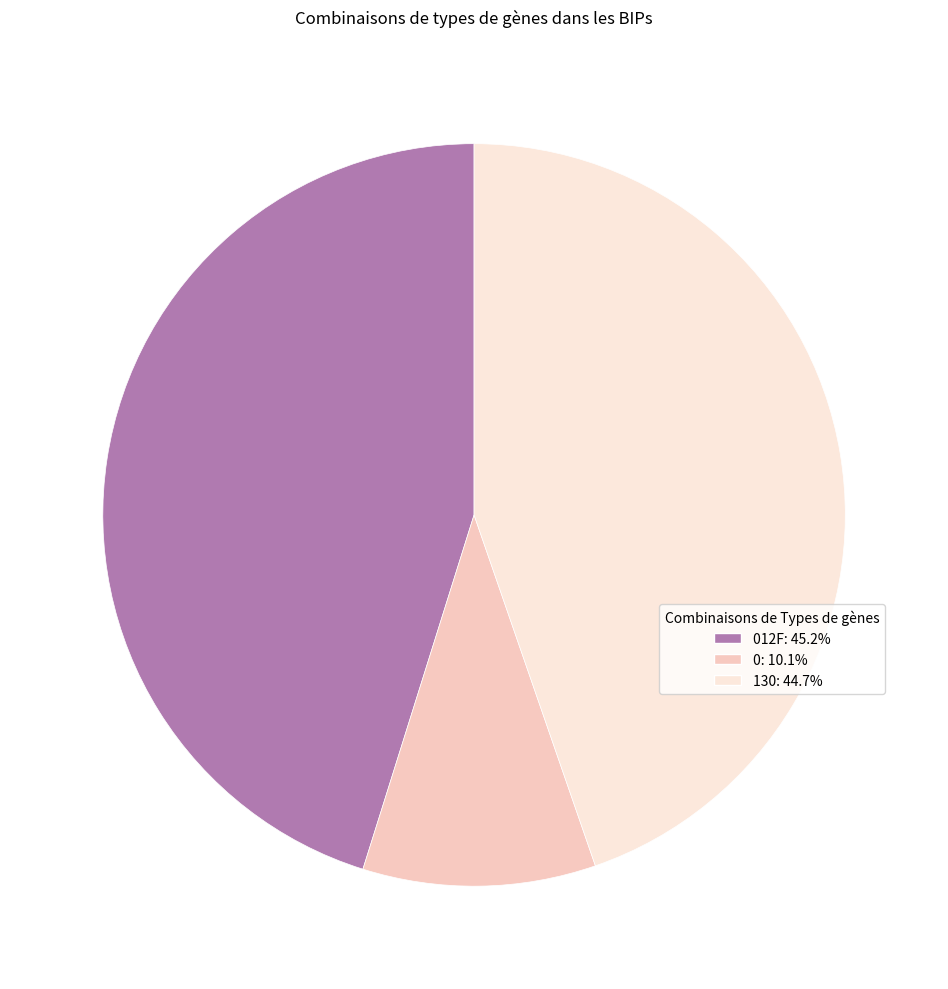

Is there a majority slice in this chart?

No